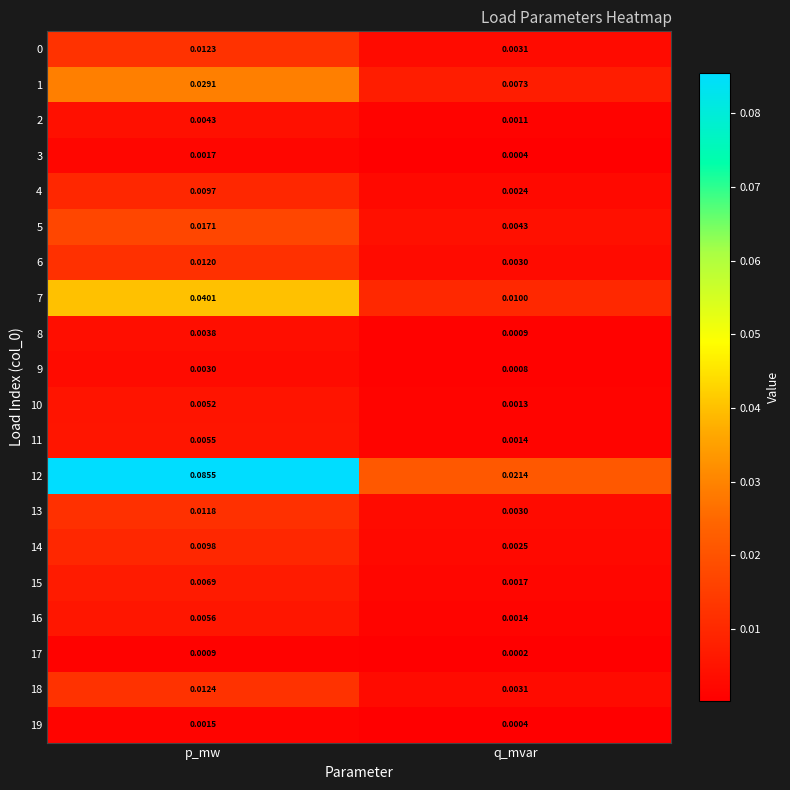

List the labels in order of 13 value, largest first.

p_mw, q_mvar